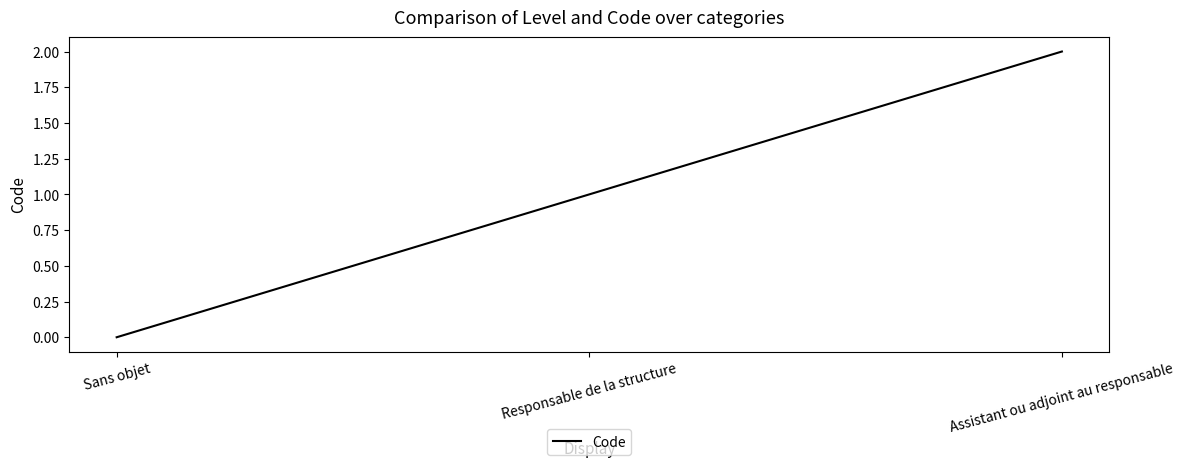

Reading left to right, transcribe all the data shown in this chart.

0	1	2